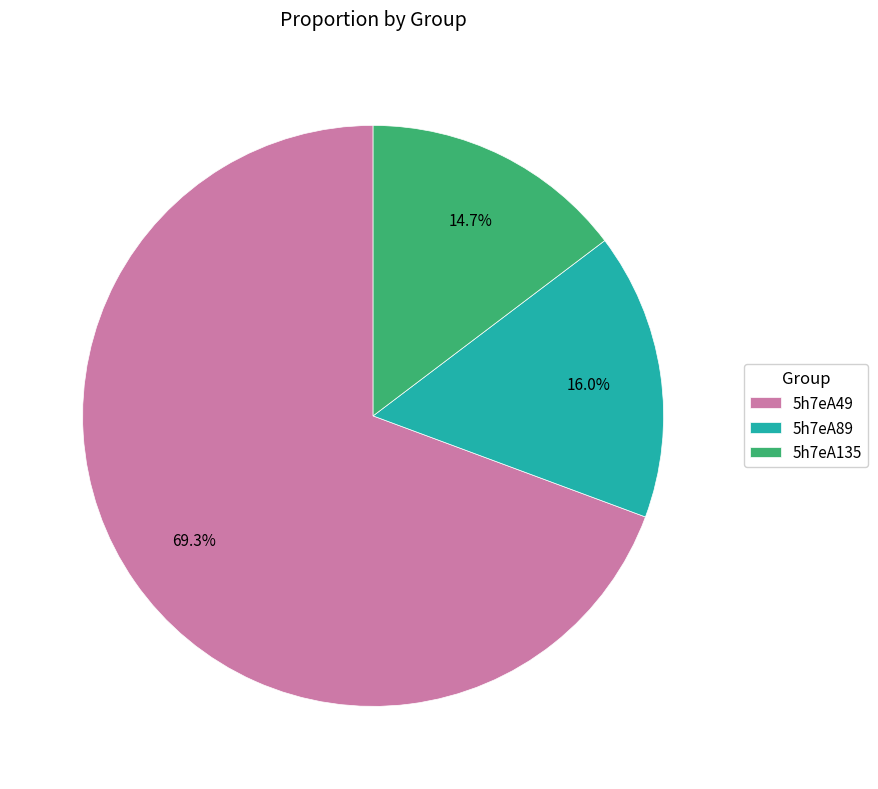

What percentage is the 5h7eA49 slice, to the nearest percent?

69%